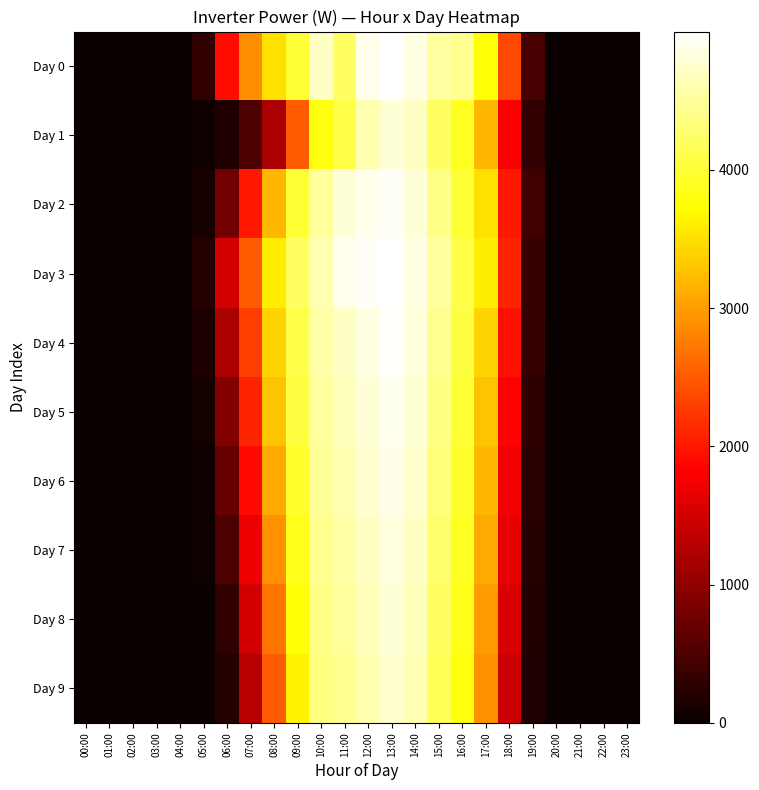

At 00:00, list the series in order from largest to smallest.

Day 0, Day 1, Day 2, Day 3, Day 4, Day 5, Day 6, Day 7, Day 8, Day 9